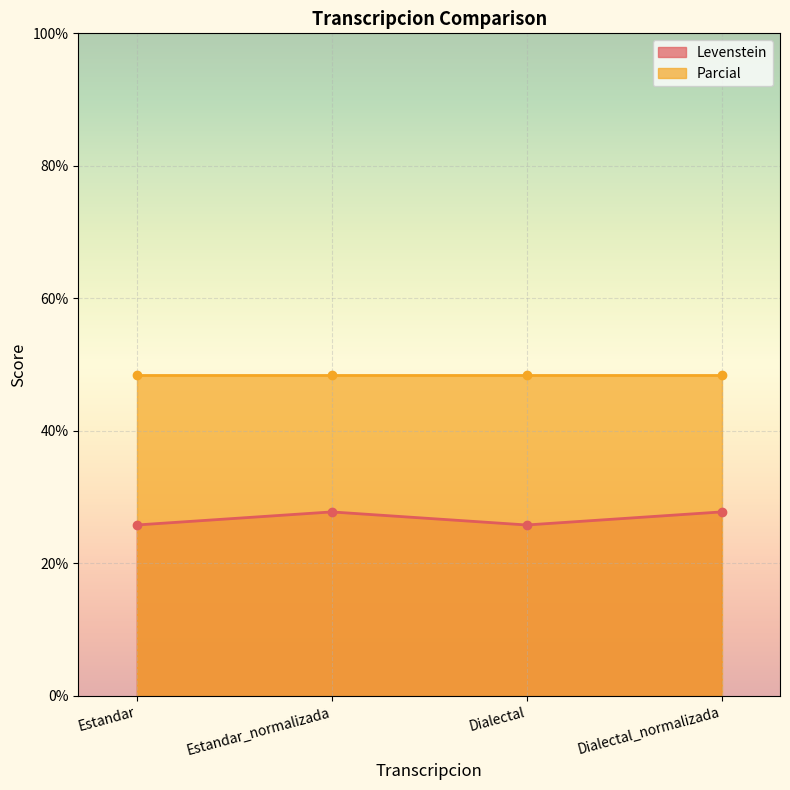

What is the value of the Levenstein point at the 4th from the left?

27.8